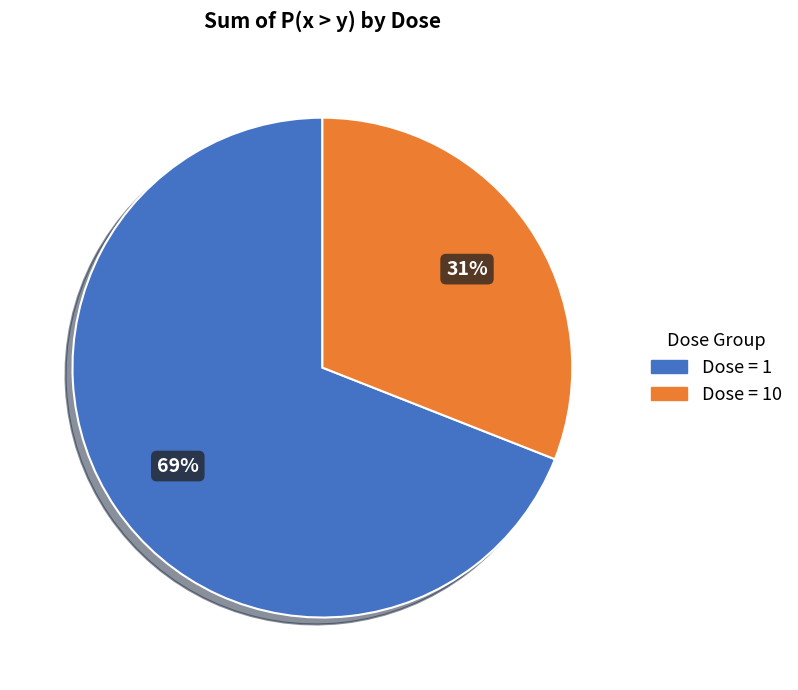

To the nearest percent, what is the average slice percentage?

50%